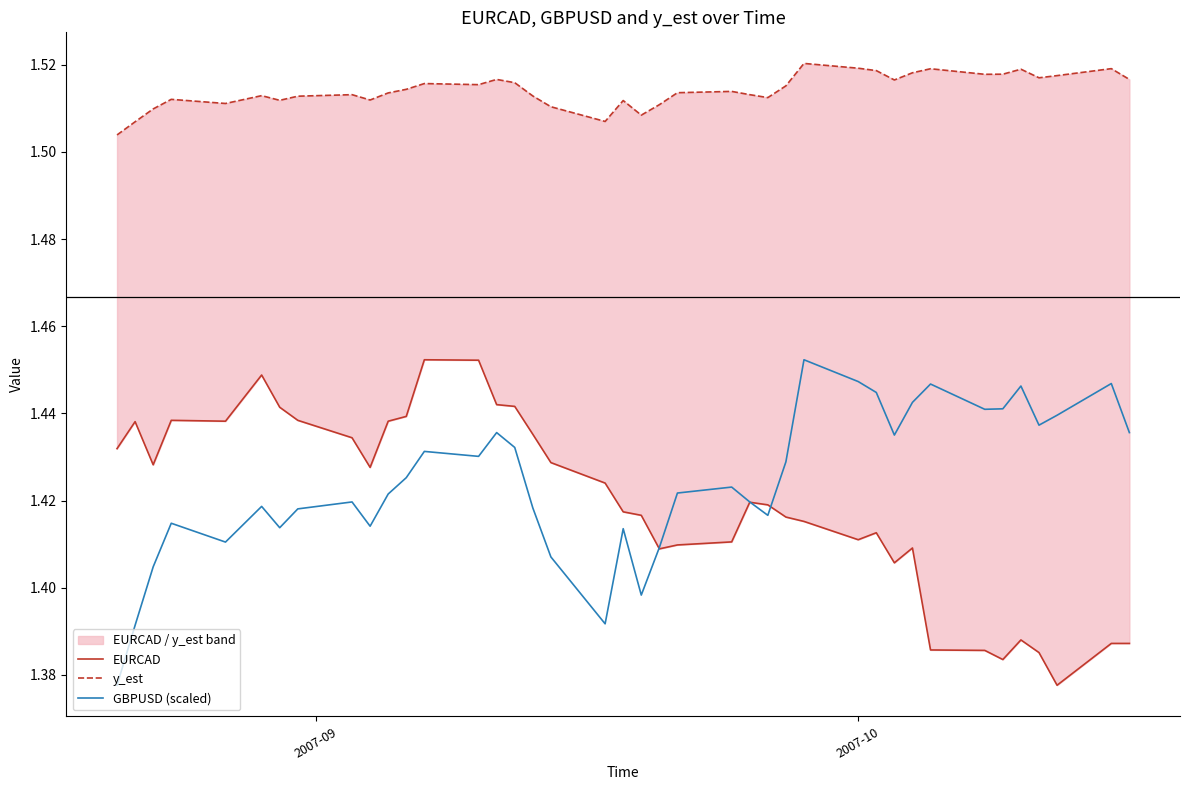

Count the number of categories in the chart.

40